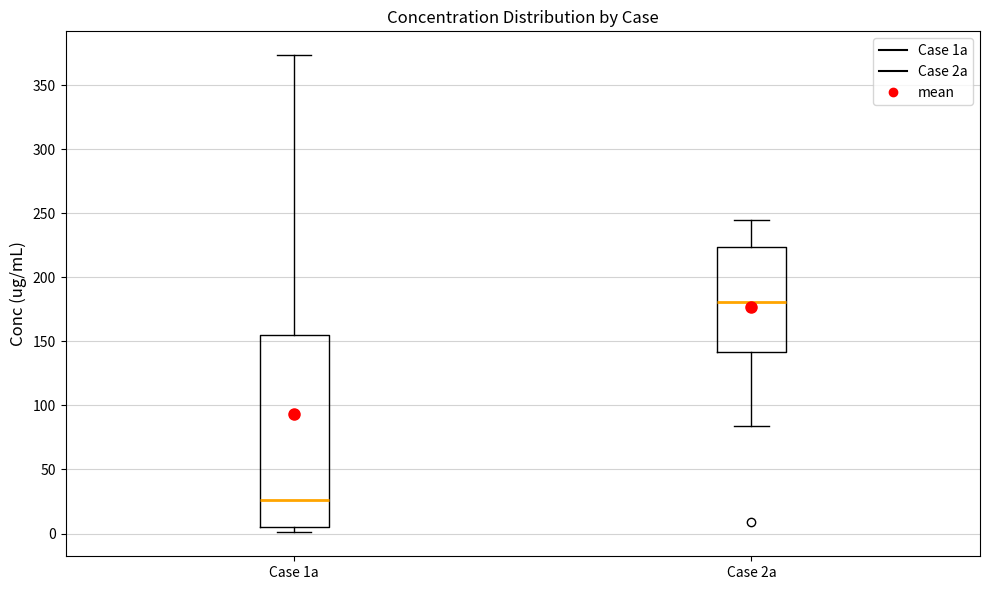

Where is the lower edge of the box for Case 1a on the y-axis? The values are not printed on the chart, so give them approximately, as read against the axis.

5